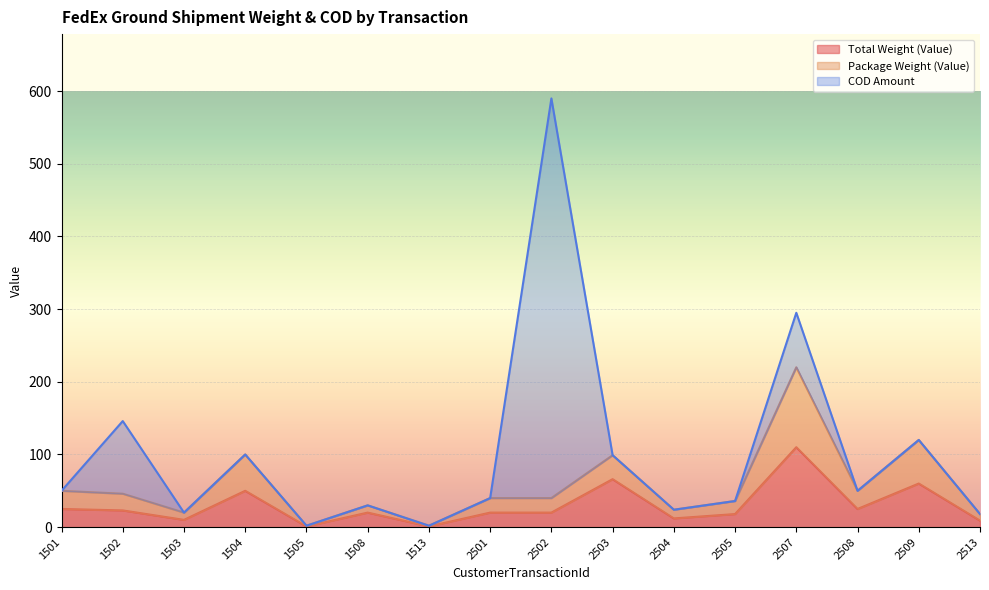

What is the maximum value for Total Weight (Value)?

110